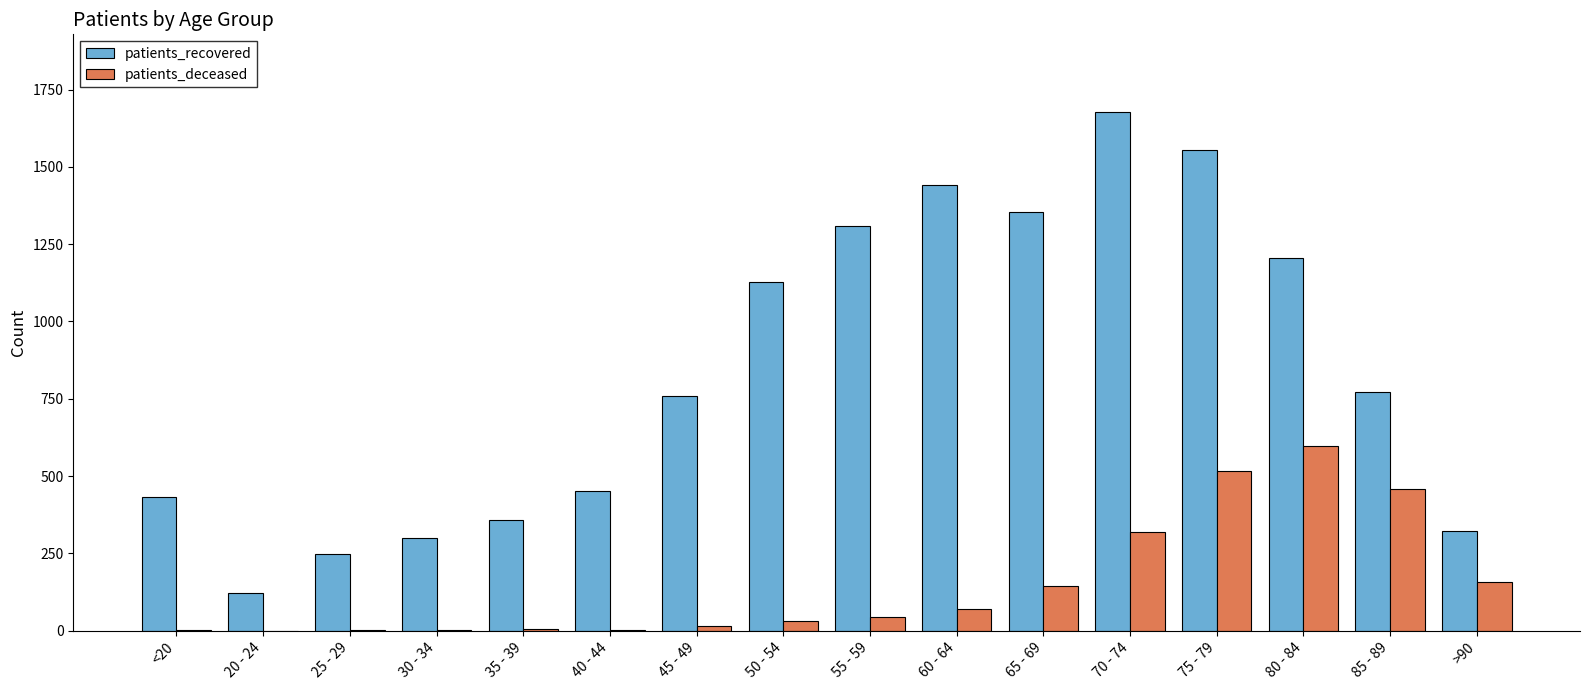

What is the sum of all patients_deceased values?

2368